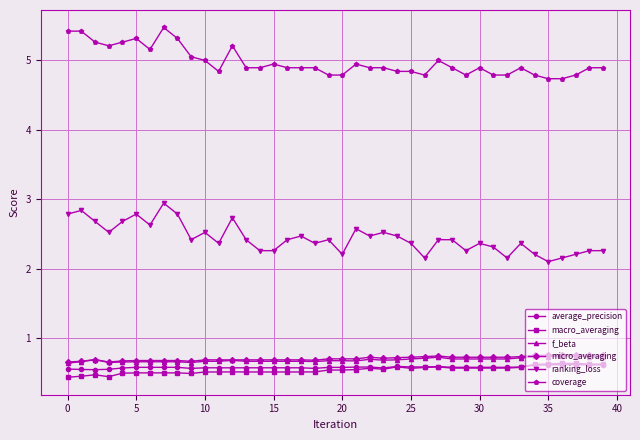

True or false: average_precision and ranking_loss cross at least once.

False